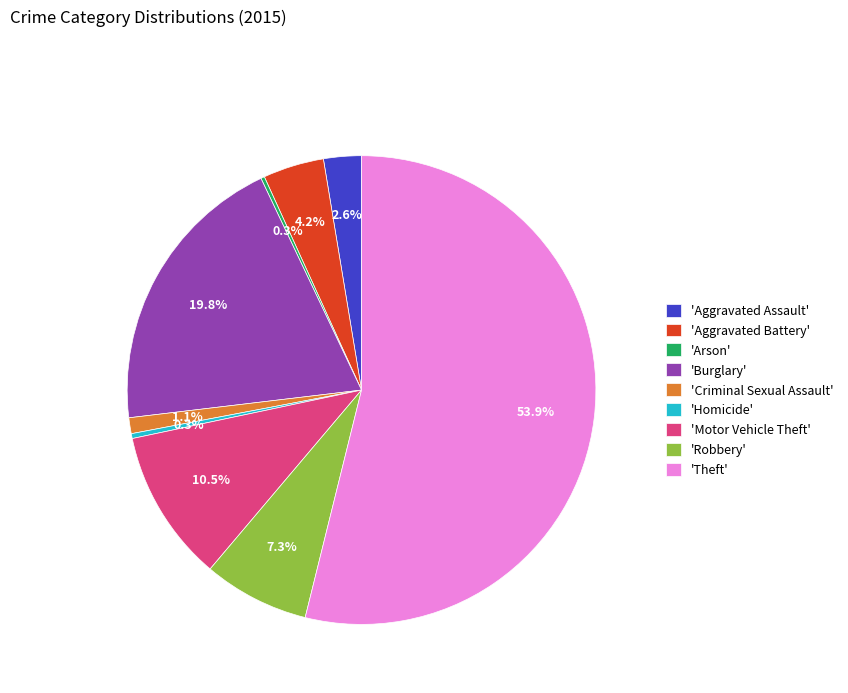

Which category has the biggest portion of the pie?

'Theft'